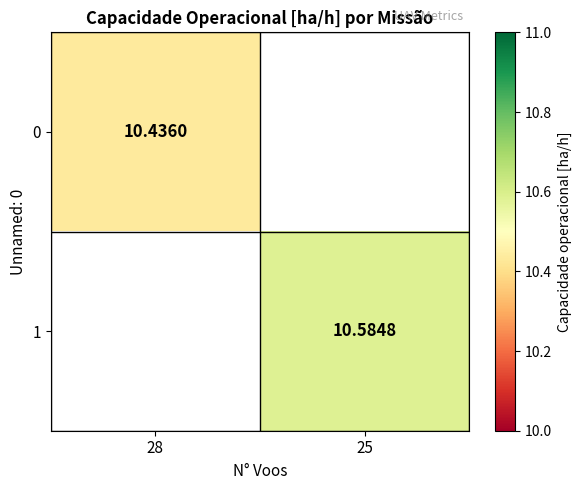

What is the minimum value shown in the chart?

10.4